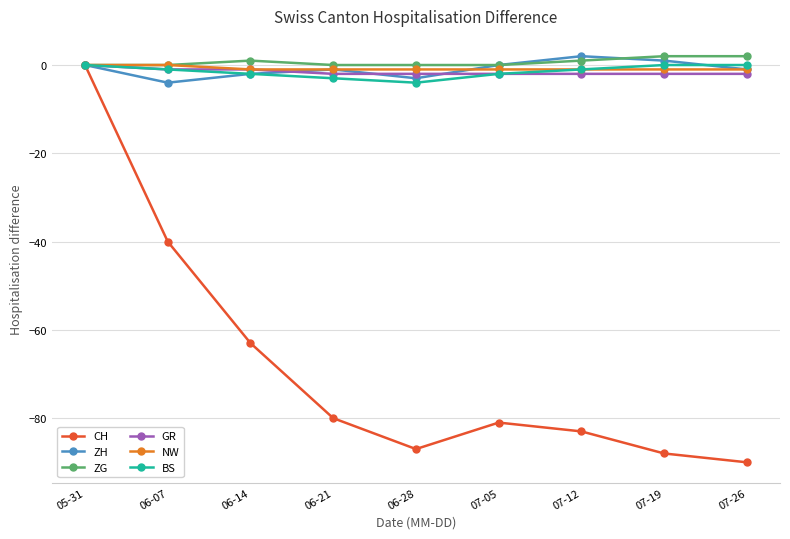

The value of BS at 07-19 is 0. True or false?

True